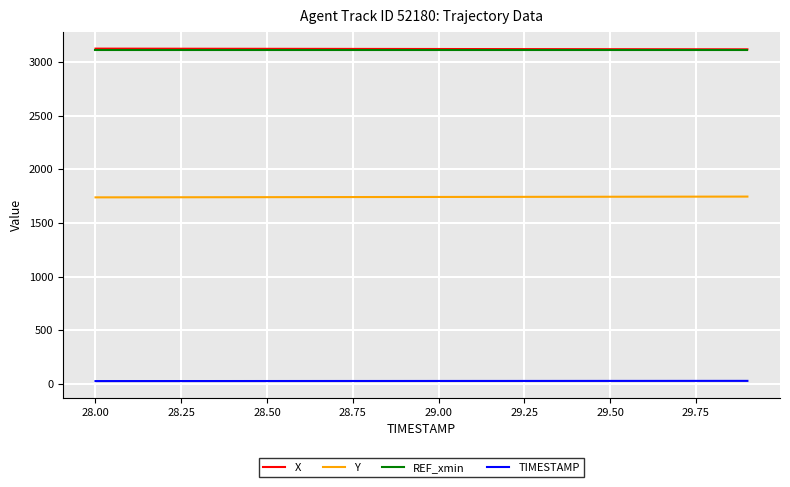

Does the chart display data point markers on the line(s)?

No